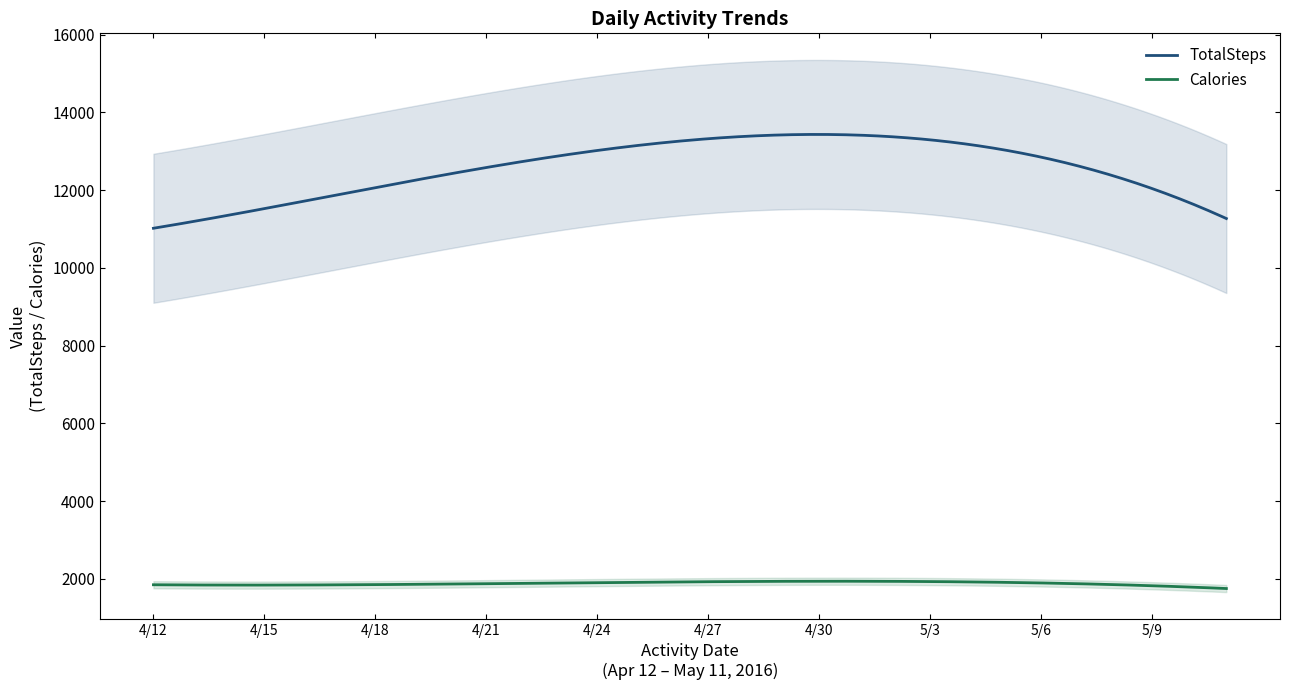

What is the minimum value for TotalSteps?

11017.8